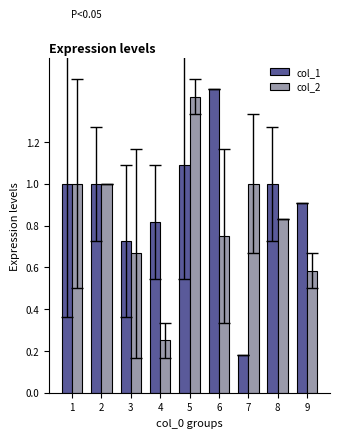

Rank the series at 9 from highest to lowest value.

col_1, col_2